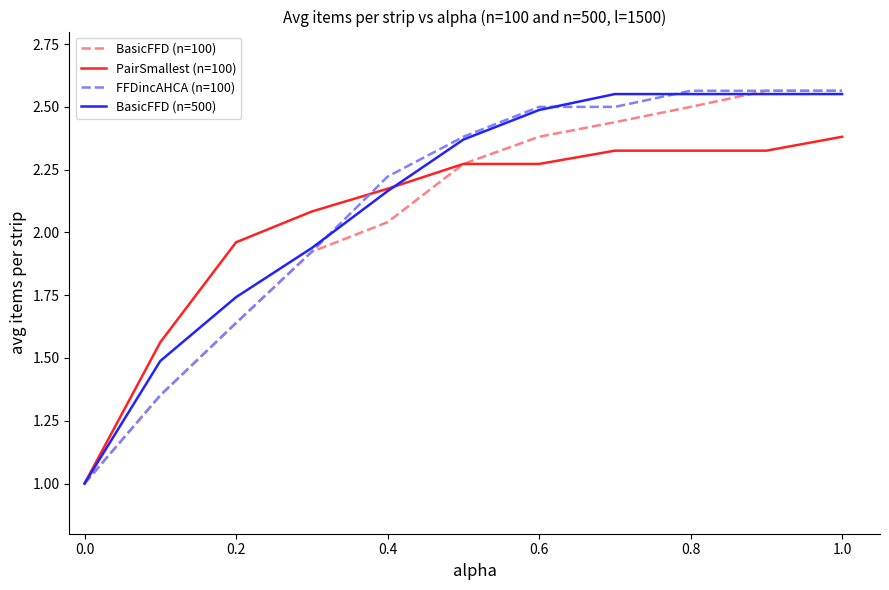

What is the smallest value displayed?

1.0